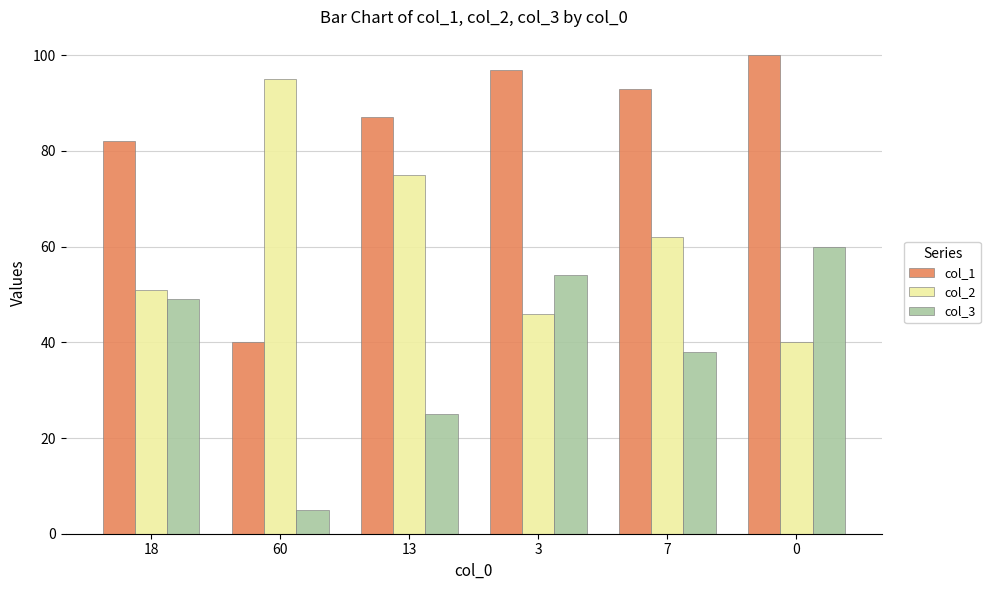

What is the smallest value displayed?

5